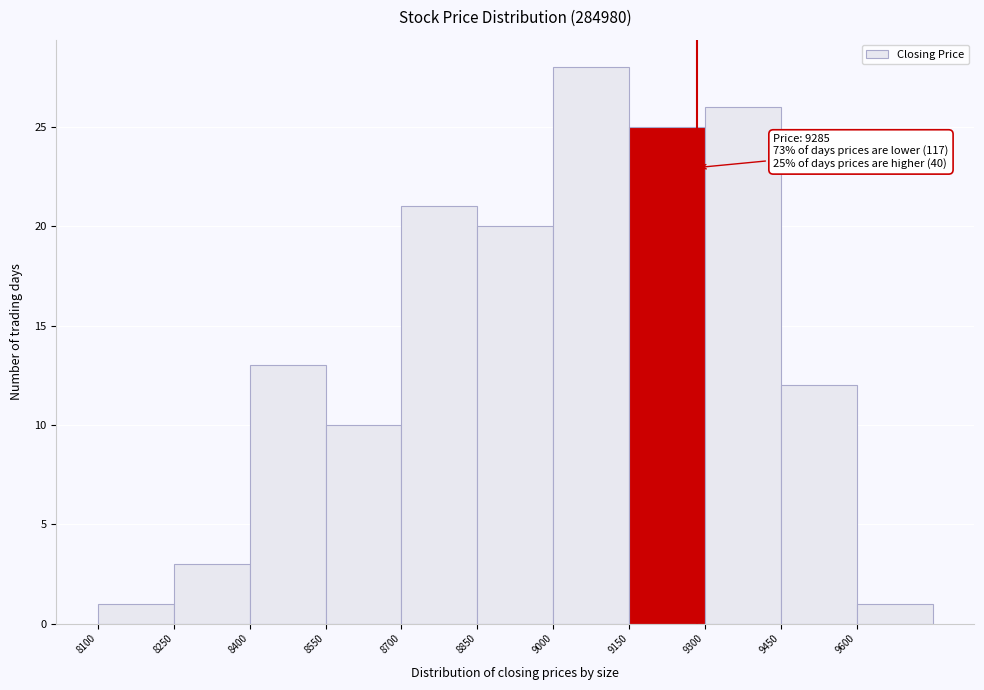

Over which range of the x-axis is the bar tallest?

9000 to 9150